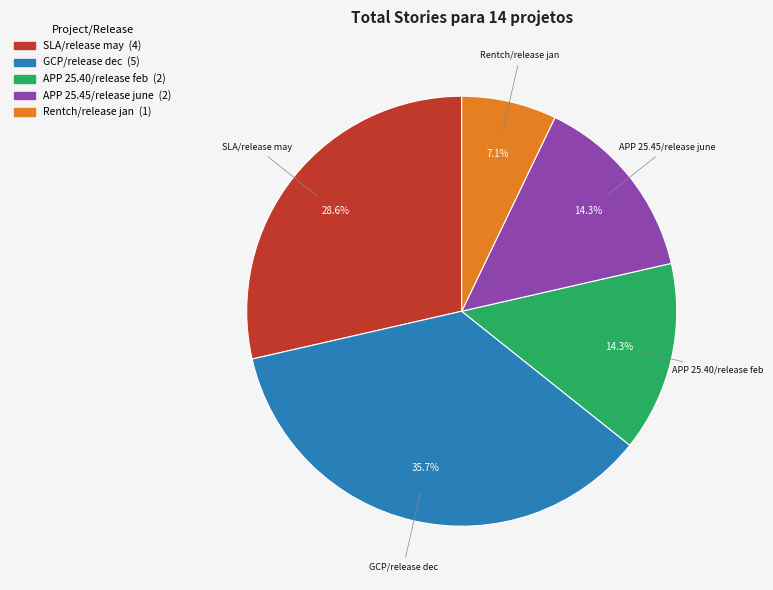

To the nearest percent, what is the average slice percentage?

20%